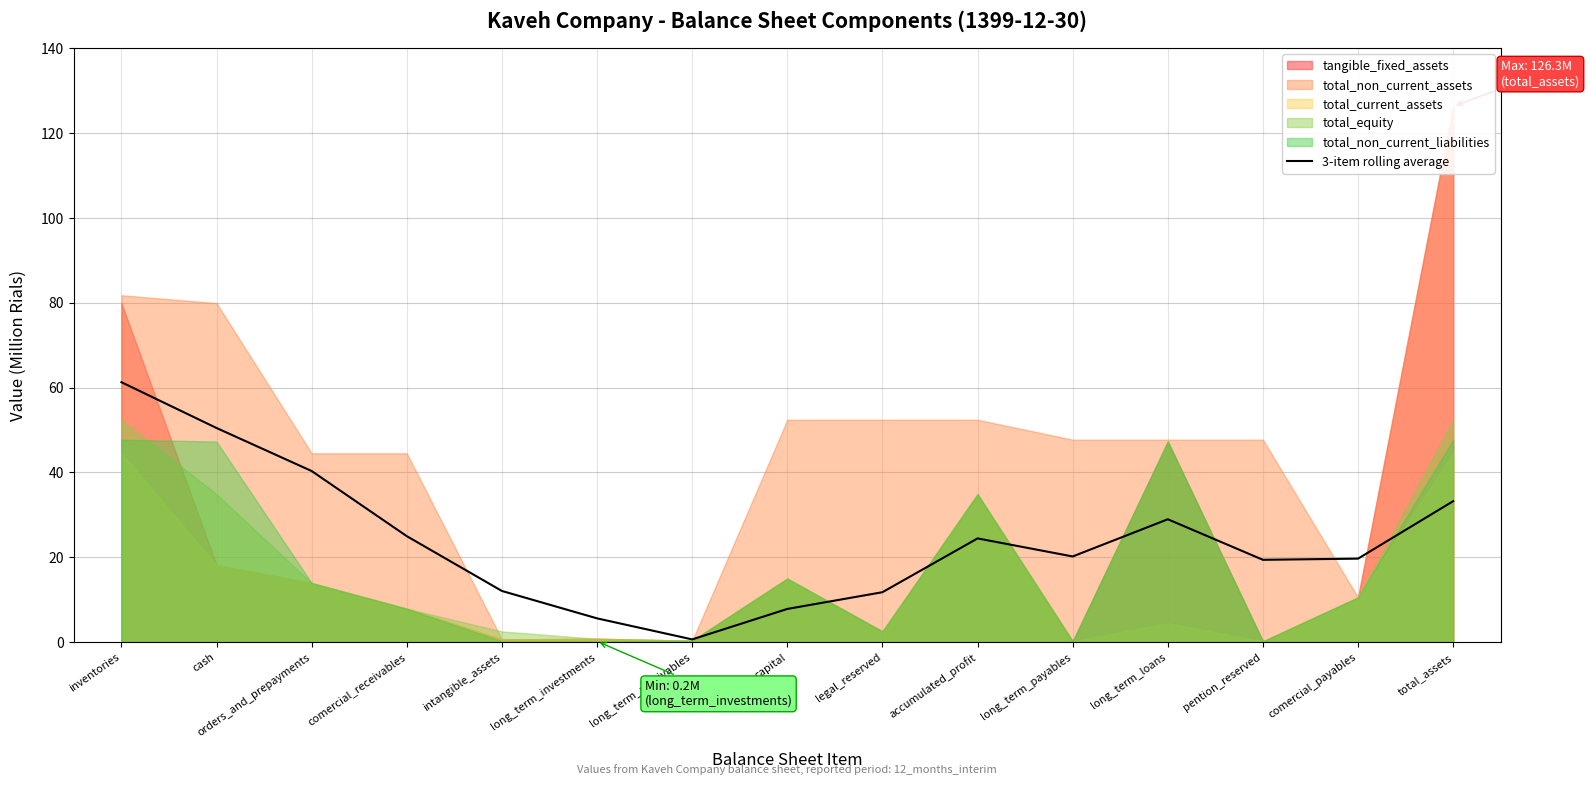

Is it true that 3-item rolling average equals 54.2 at orders_and_prepayments?

False